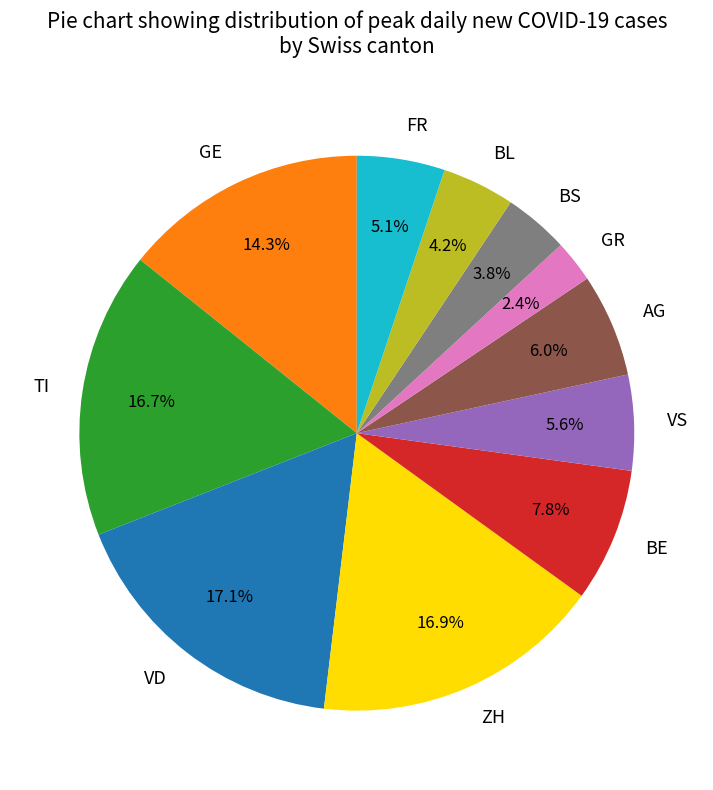

Combined, what portion of the pie is FR and TI?

21.8%